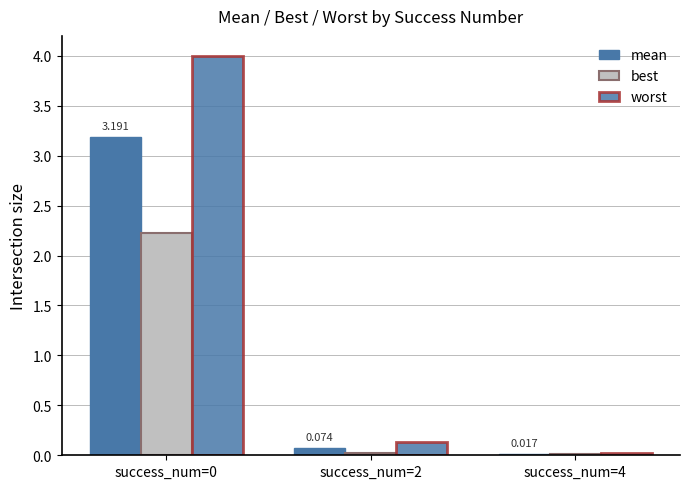

The mean series shows 3.2 at success_num=0. True or false?

True